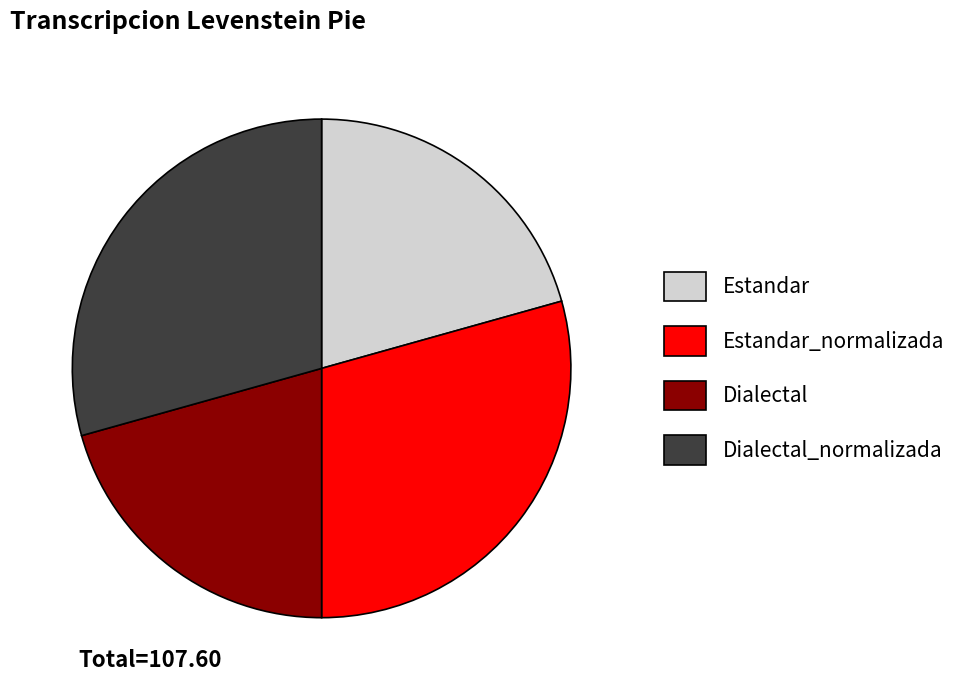

Is it true that Dialectal is 21% of the pie?

True